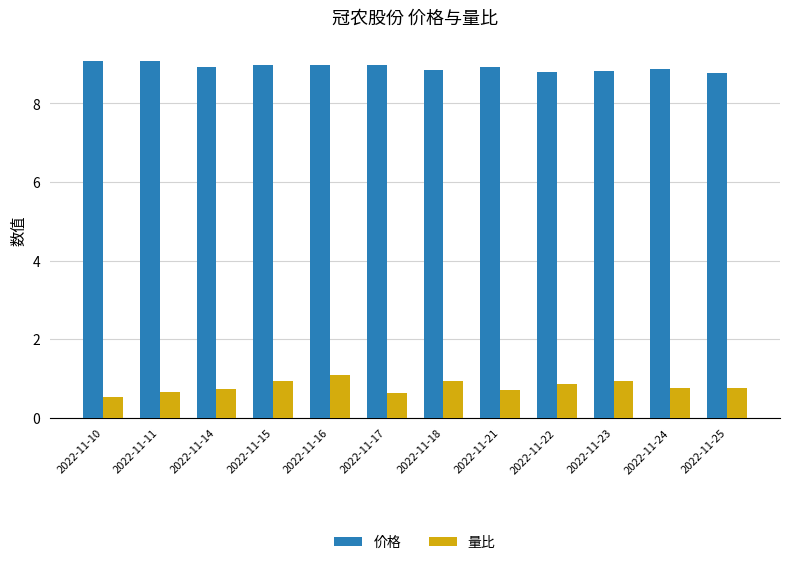

Read the 价格 value at 2022-11-17.

9.0